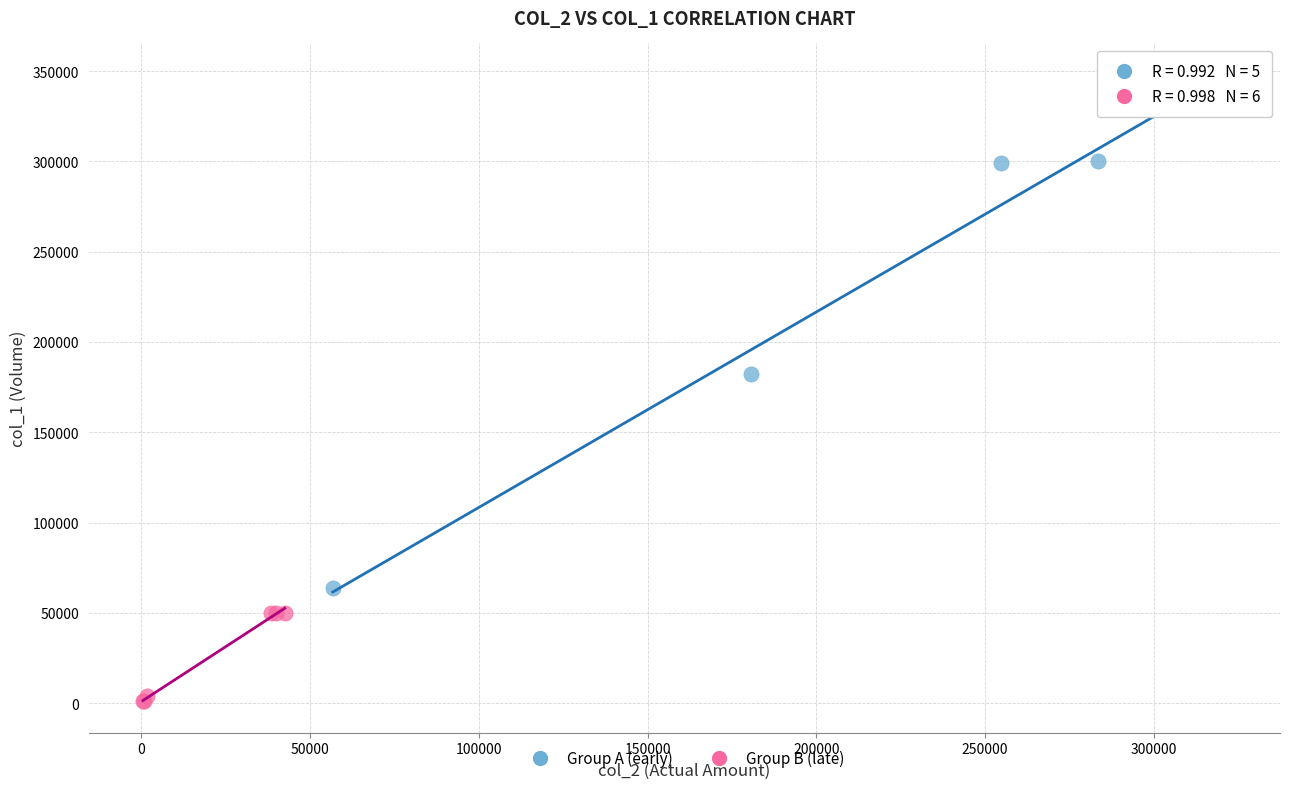

Which series reaches the maximum Y coordinate?

Group A (early)